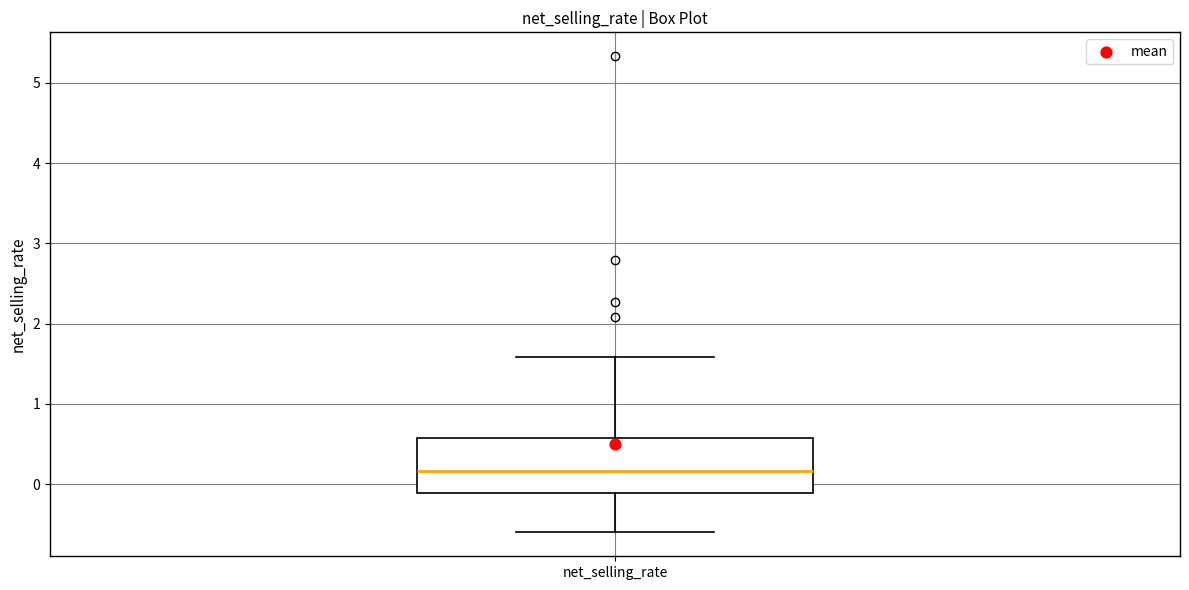

Transcribe this box plot: give where the median line is, the range the box spans, and where the two whiskers end, as read against the y-axis. The values are not printed on the chart, so give them approximately, as read against the axis.

median 0.2, box -0.1 to 0.6, whiskers -0.6 to 1.6